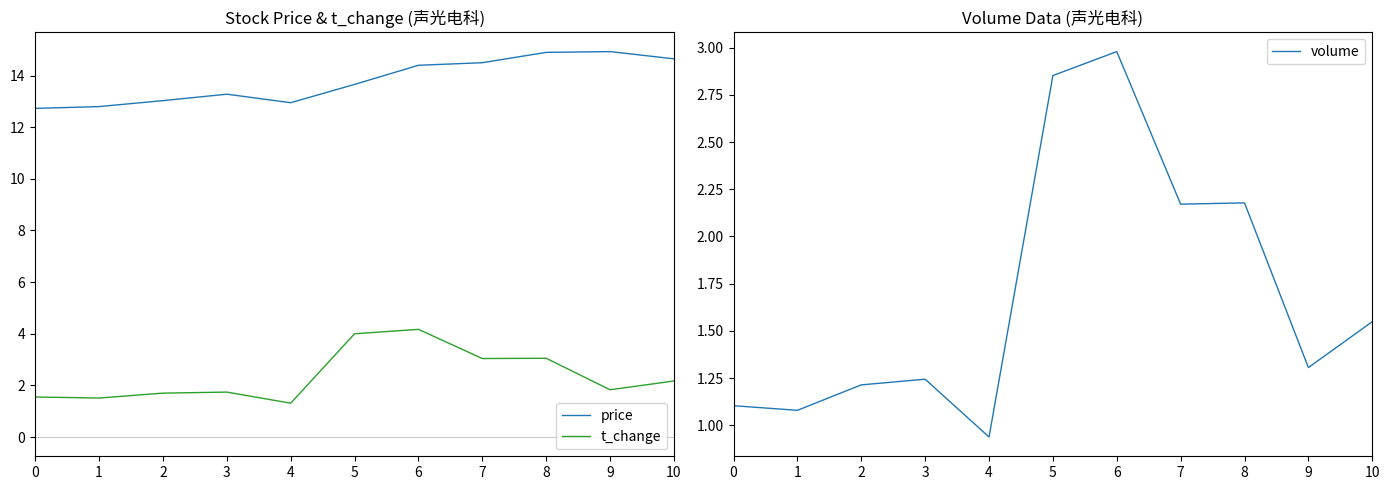

Is it true that volume equals 2.7 at 10?

False